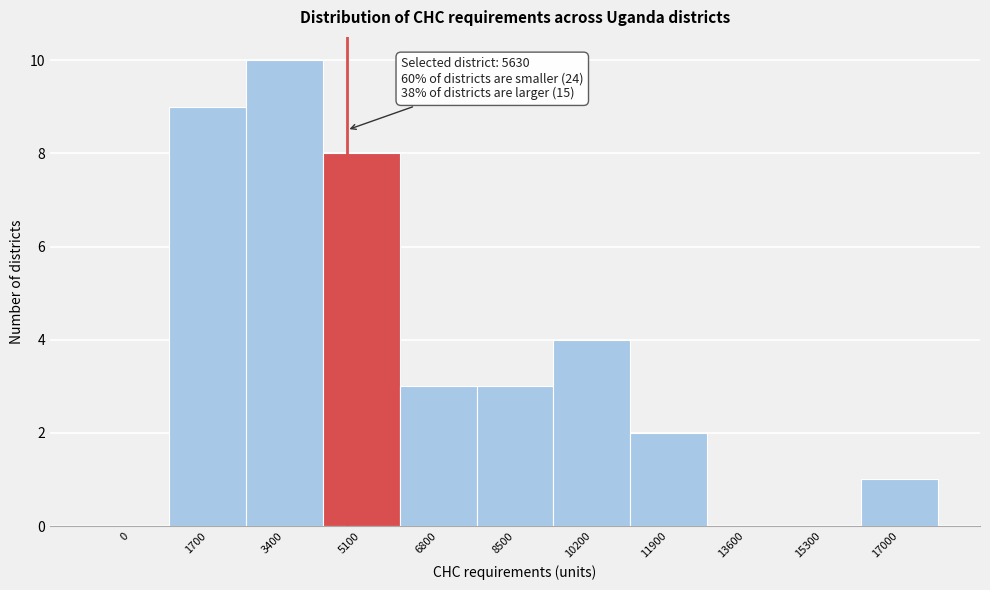

Reading right to left, list all the values displayed in this chart.

17000=1	15300=0	13600=0	11900=2	10200=4	8500=3	6800=3	5100=8	3400=10	1700=9	0=0